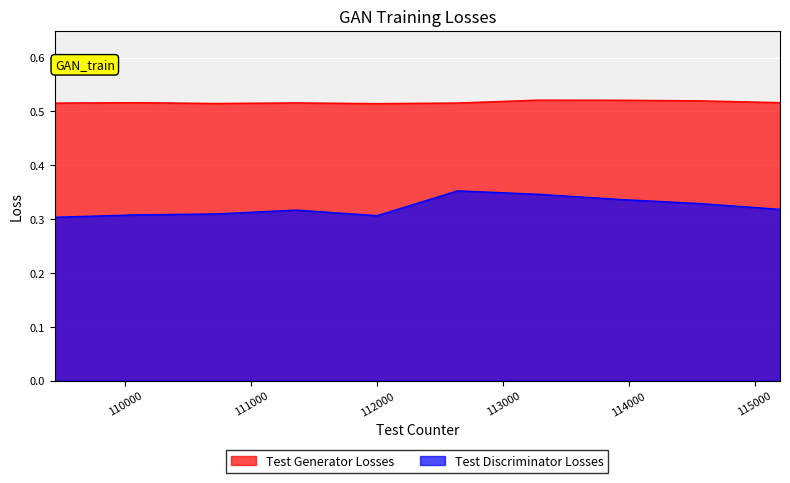

Rank the series by their maximum value, from highest to lowest.

Test Generator Losses, Test Discriminator Losses